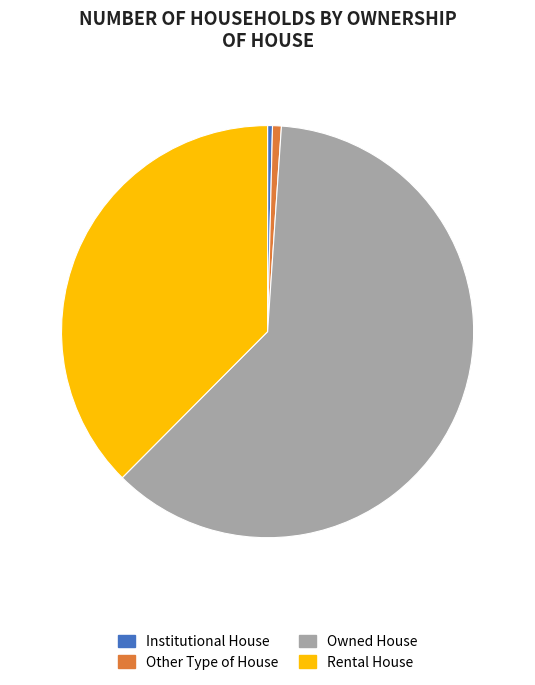

Is it true that Owned House is 53% of the pie?

False